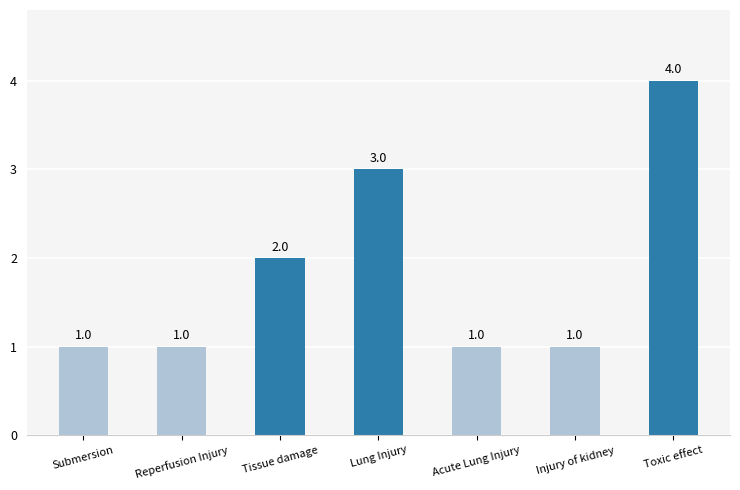

What is the approximate value at Injury of kidney?

1